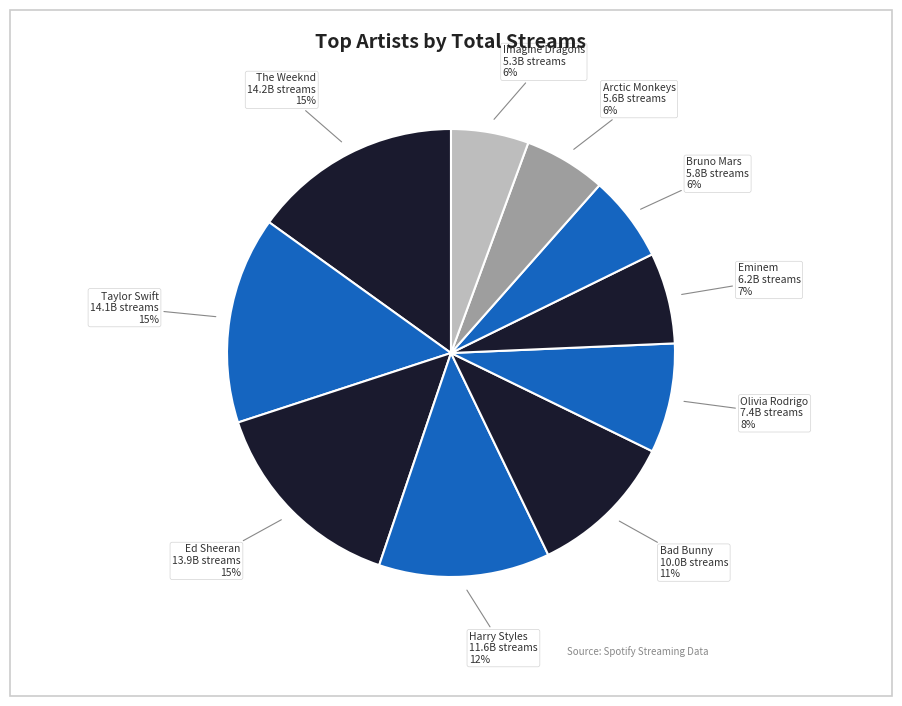

True or false: Eminem accounts for 1% of the total.

False